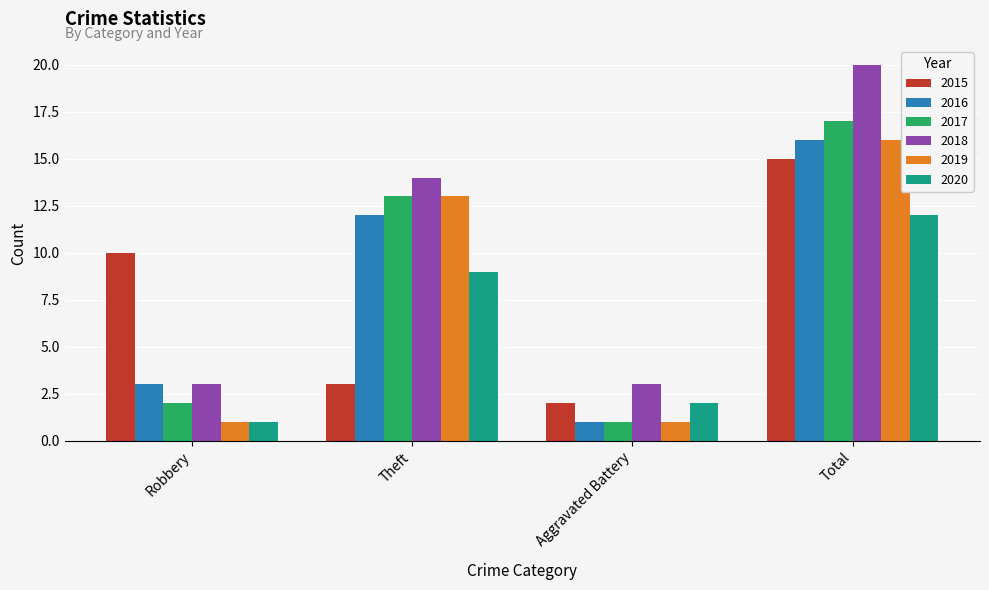

How many groups of bars are there?

4